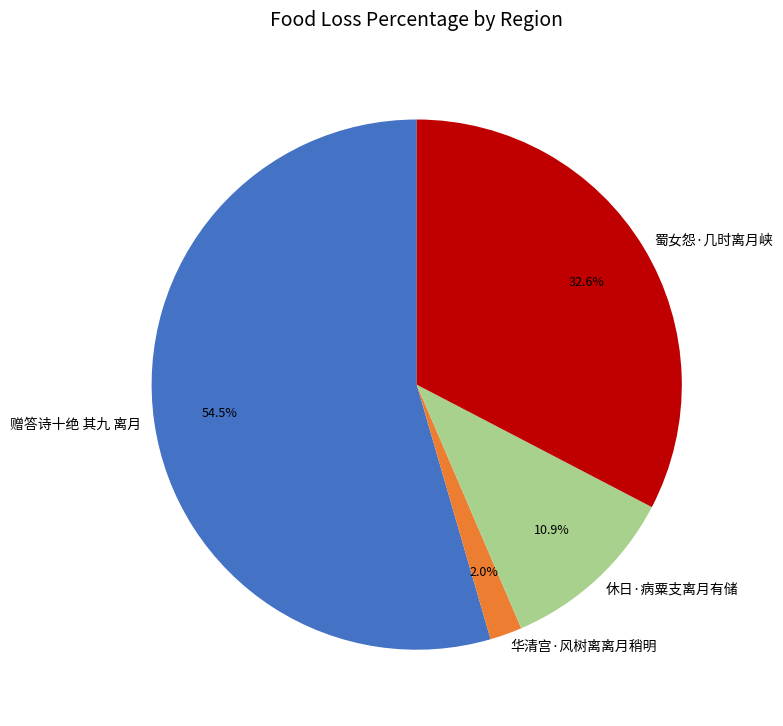

Which slice is the smallest?

华清宫·风树离离月稍明